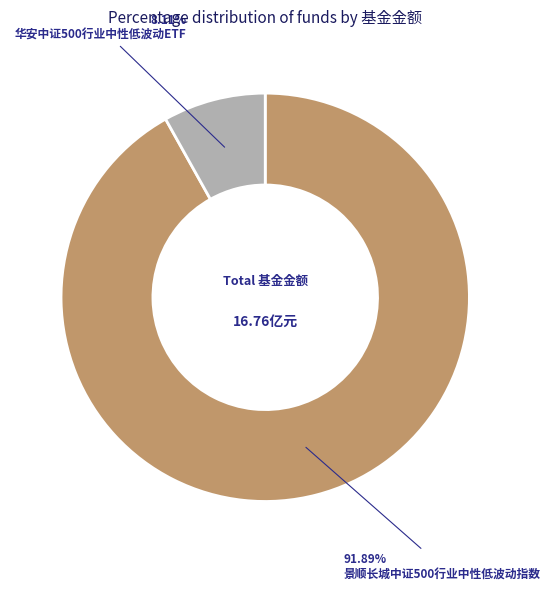

Between 华安中证500行业中性低波动ETF and 景顺长城中证500行业中性低波动指数, which is larger?

景顺长城中证500行业中性低波动指数